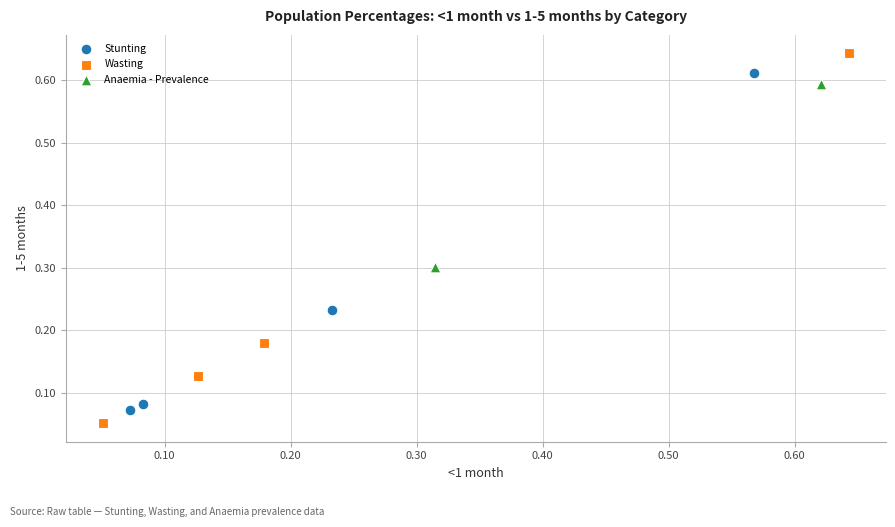

Which series reaches the maximum Y coordinate?

Wasting